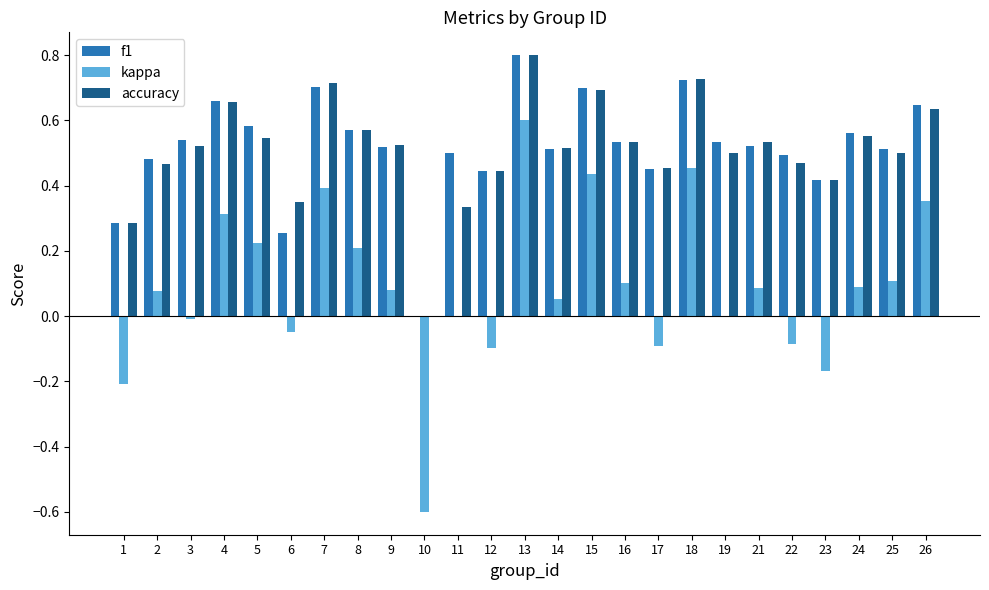

Are the bars horizontal?

No